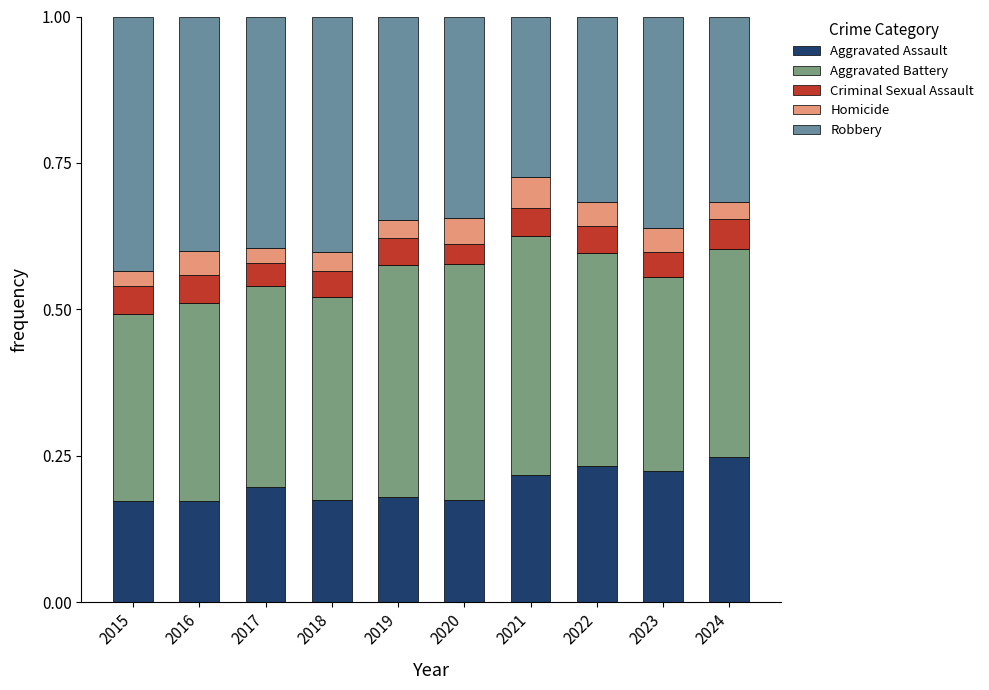

Count the number of categories in the chart.

10